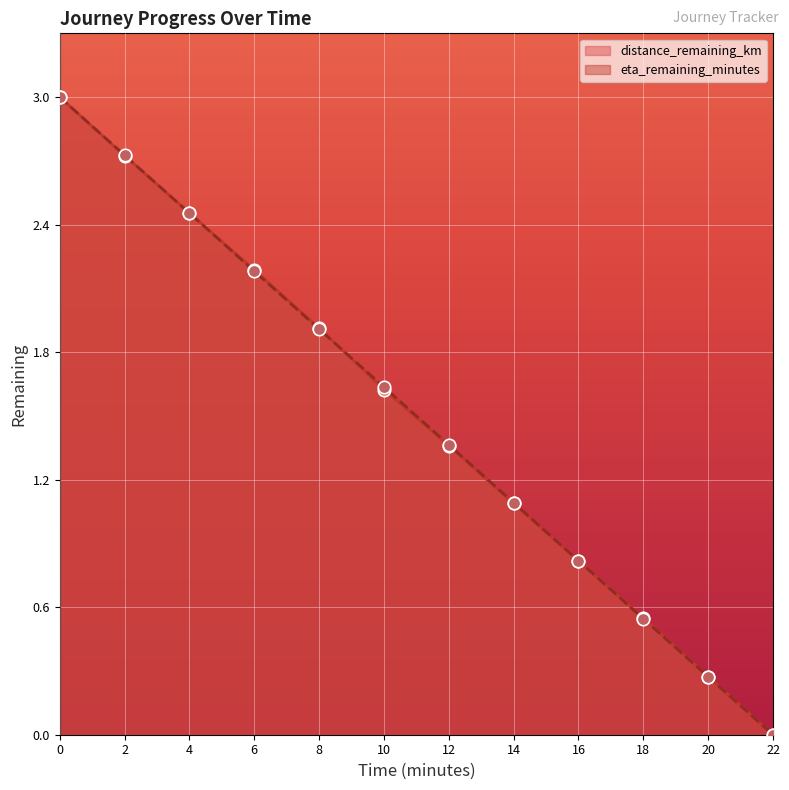

What is the total value across all series at 20.0?

0.5